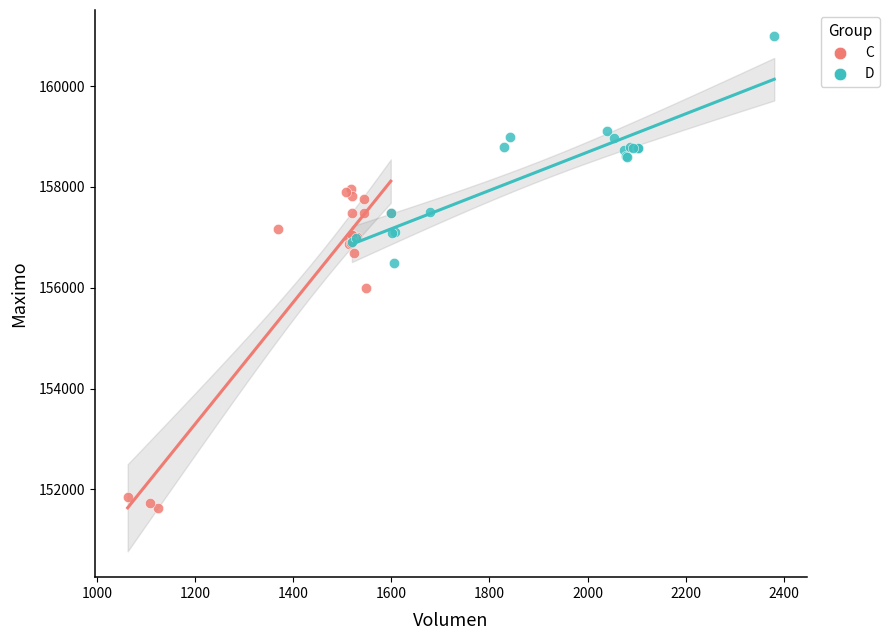

Which series reaches the minimum Y coordinate?

C